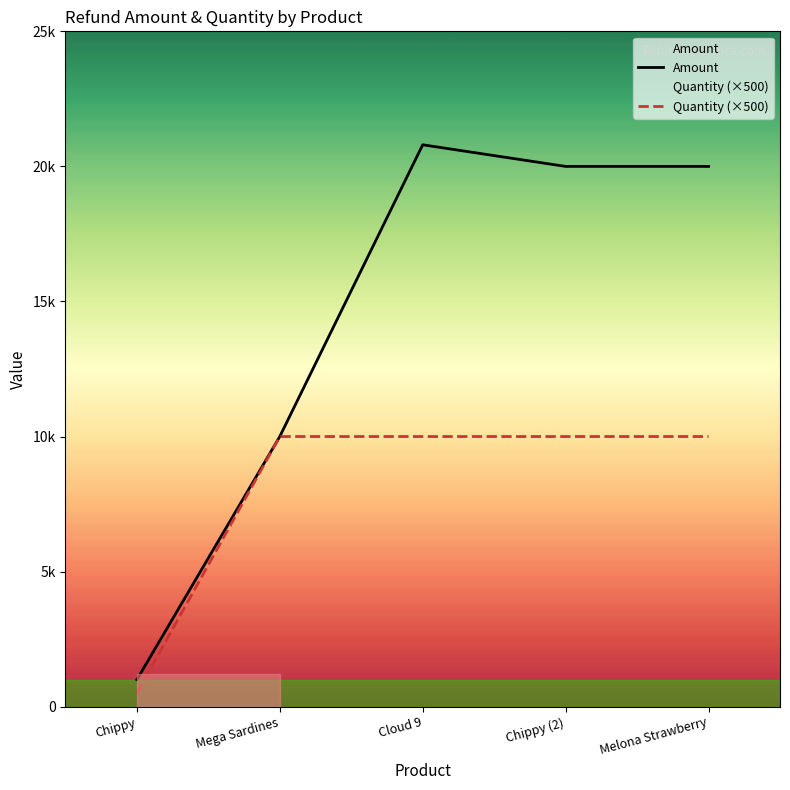

True or false: Quantity (×500) and Amount intersect in this chart.

False